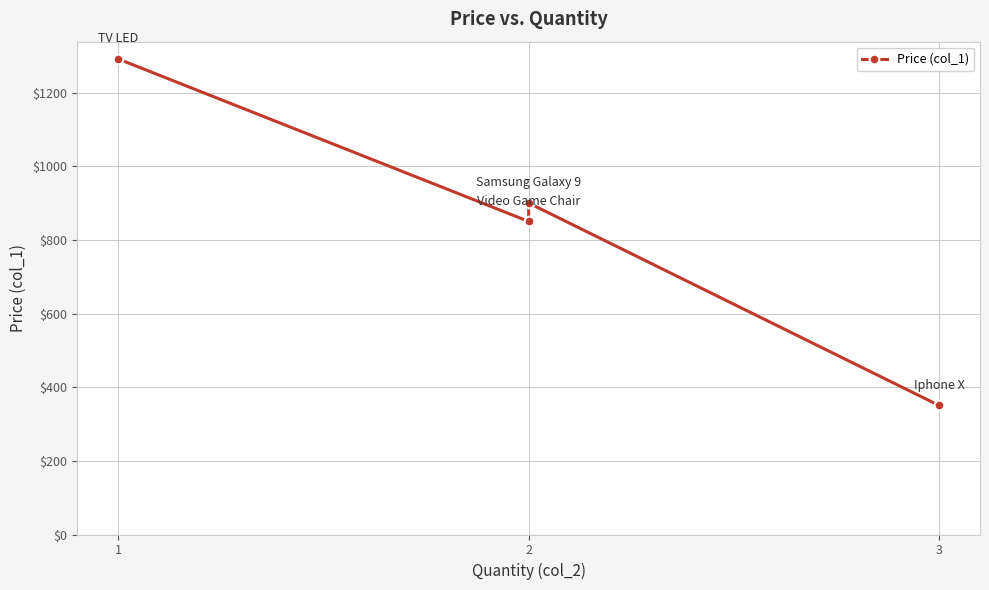

Reading left to right, extract all data points from this chart.

1291.0	850.0	900.0	350.5